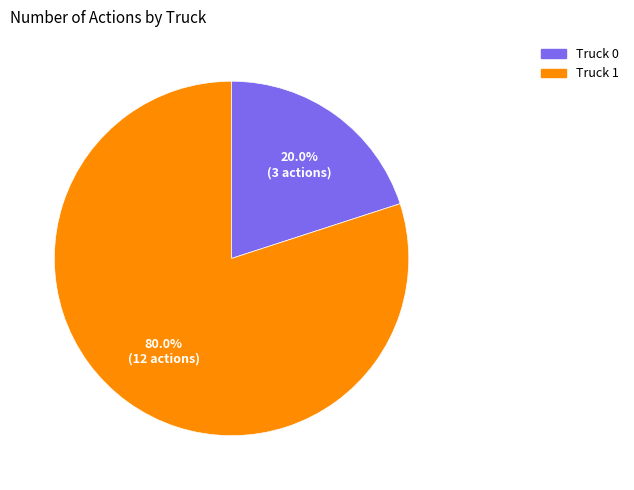

To the nearest percent, what is the difference between the Truck 0 and Truck 1 slice percentages?

60%